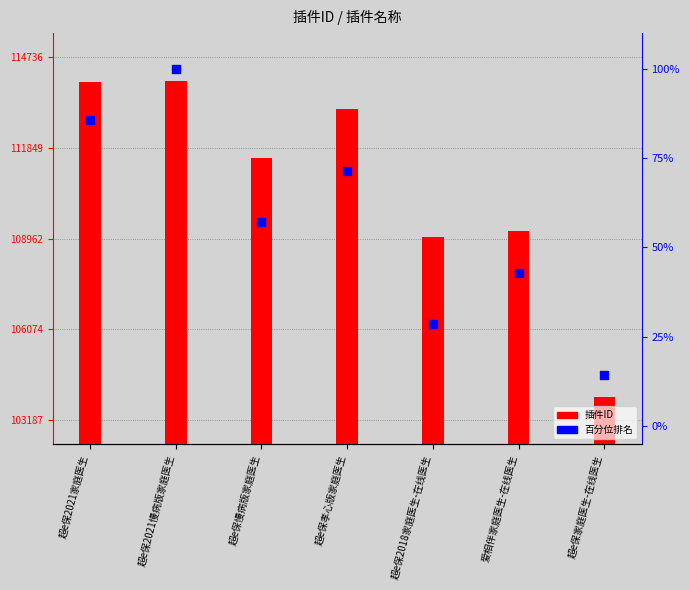

Which series has the widest spread of Y values?

插件ID